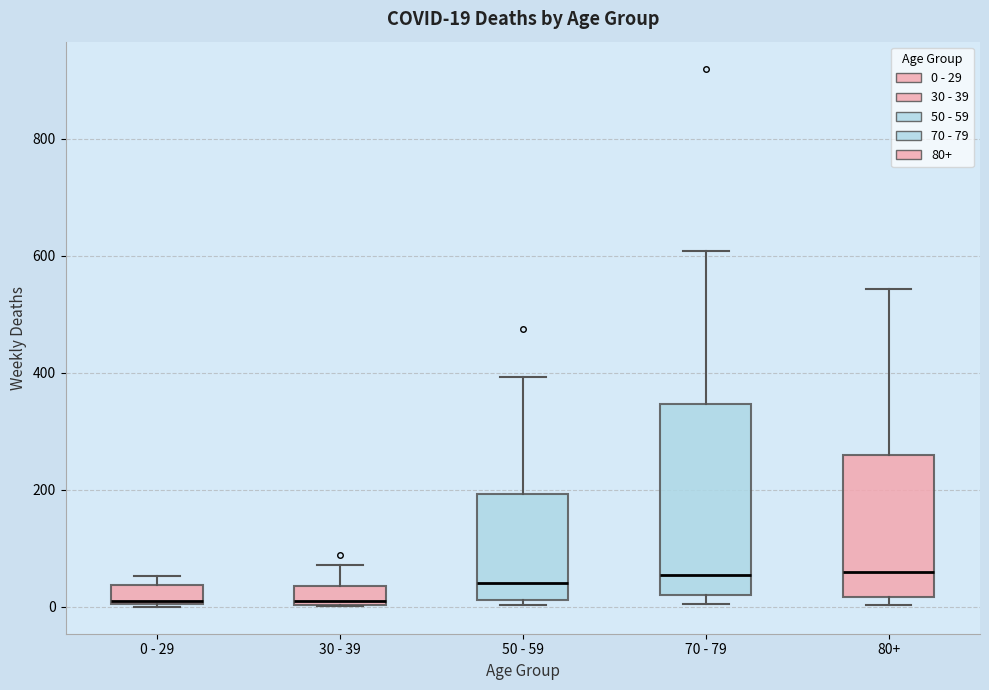

Which box is the tallest, from its lower edge to its upper edge?

70 - 79